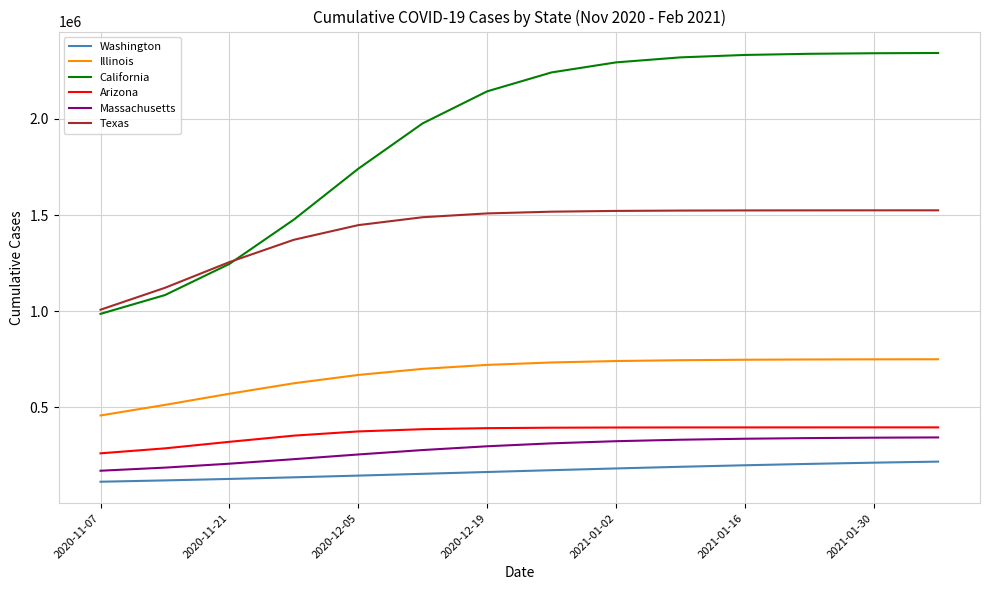

True or false: Texas and Massachusetts intersect in this chart.

False